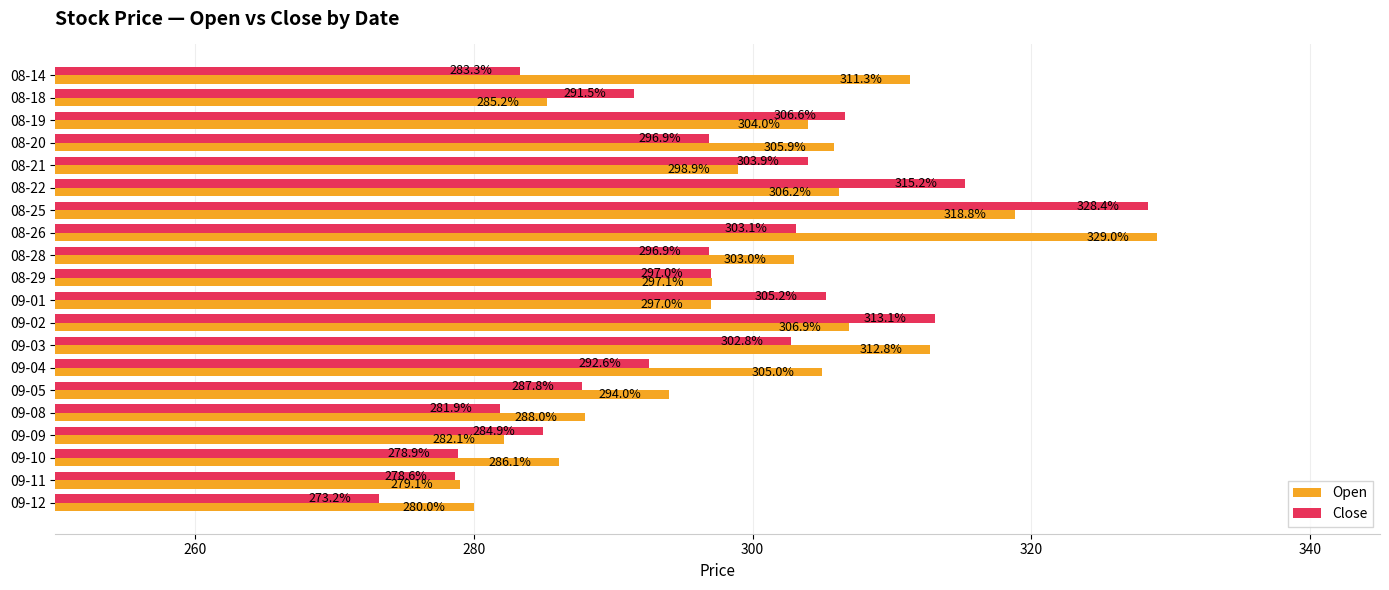

What is the difference between the Close values at 09-05 and 08-14?

4.5